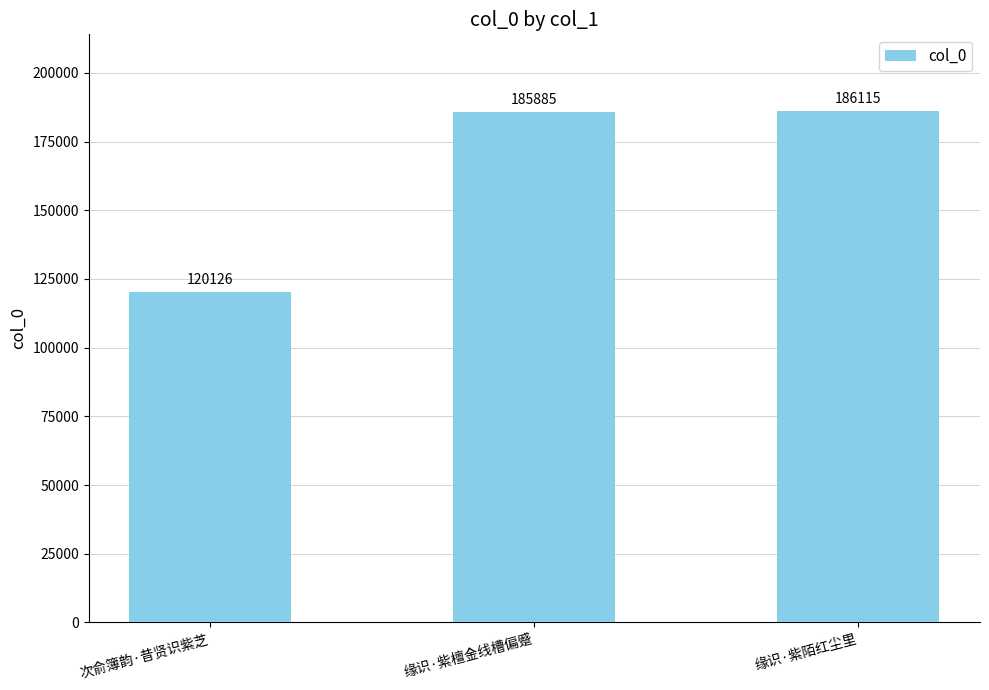

What is the greatest value displayed?

186115